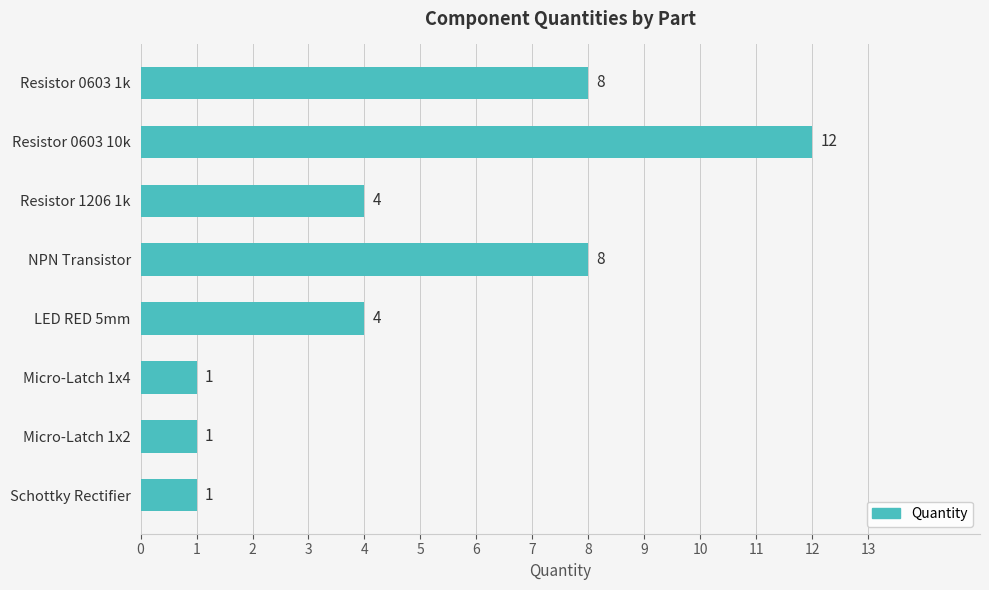

Between Schottky Rectifier and NPN Transistor, which is larger?

NPN Transistor